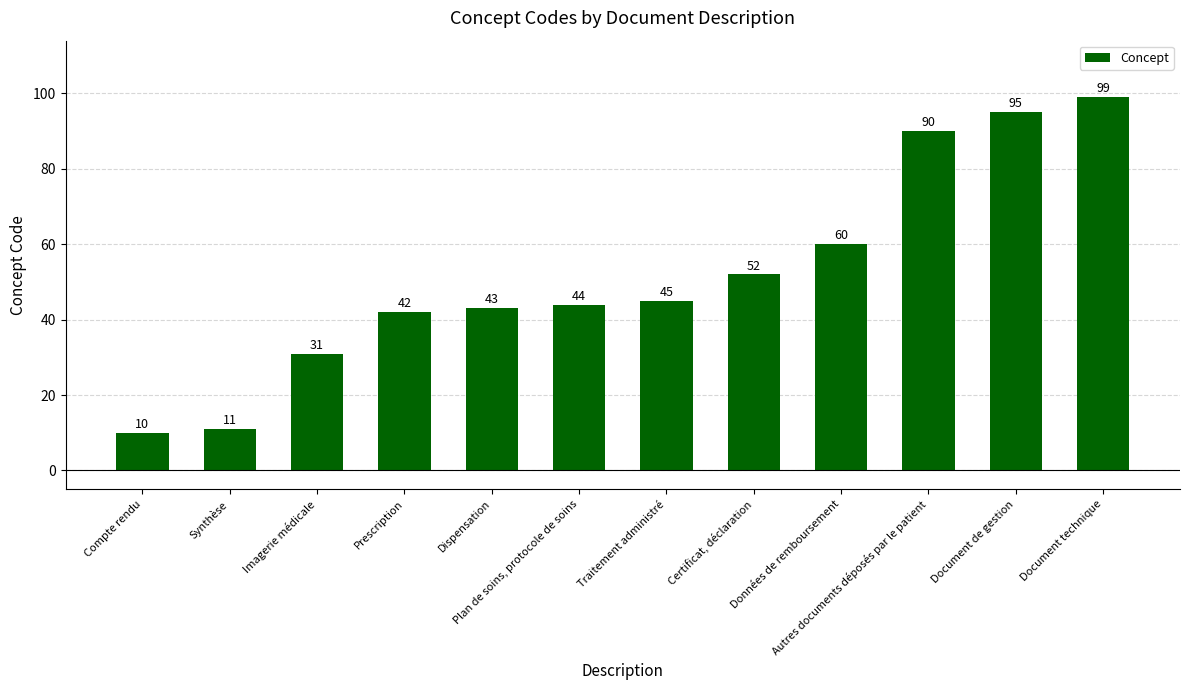

What is the label of the 12th bar from the right?

Compte rendu